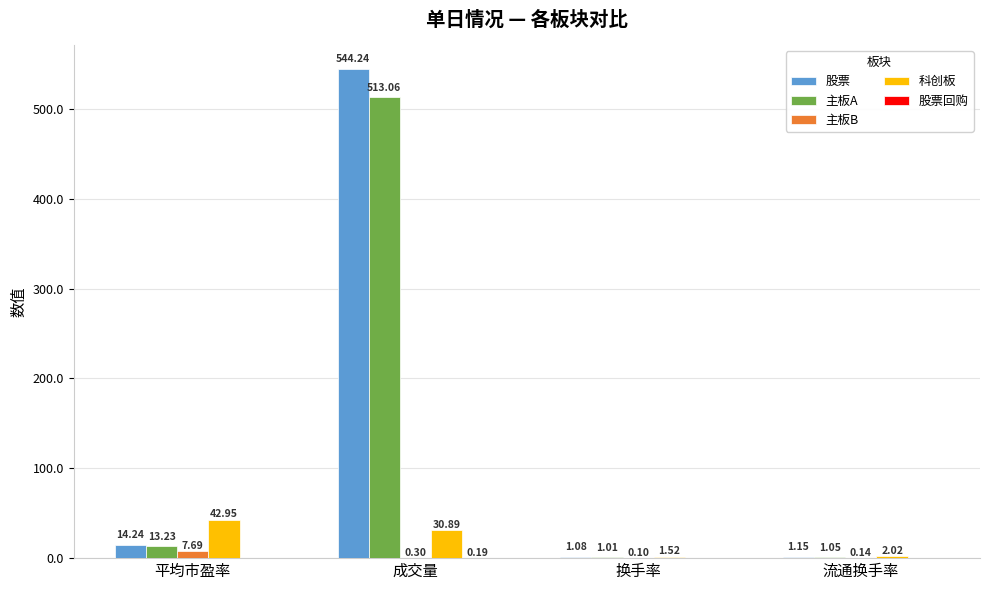

What is the sum of the 科创板 values at 平均市盈率 and 流通换手率?

45.0